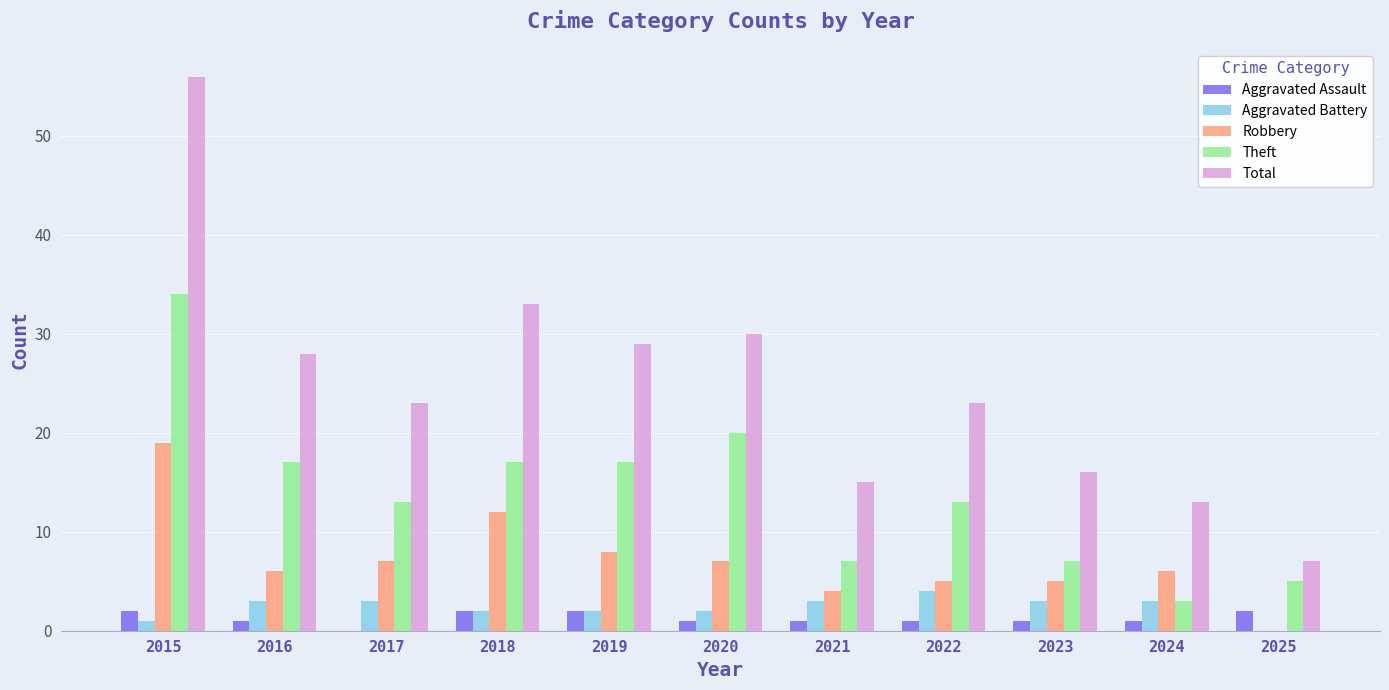

Which series changed the most between 2017 and 2022?

Robbery